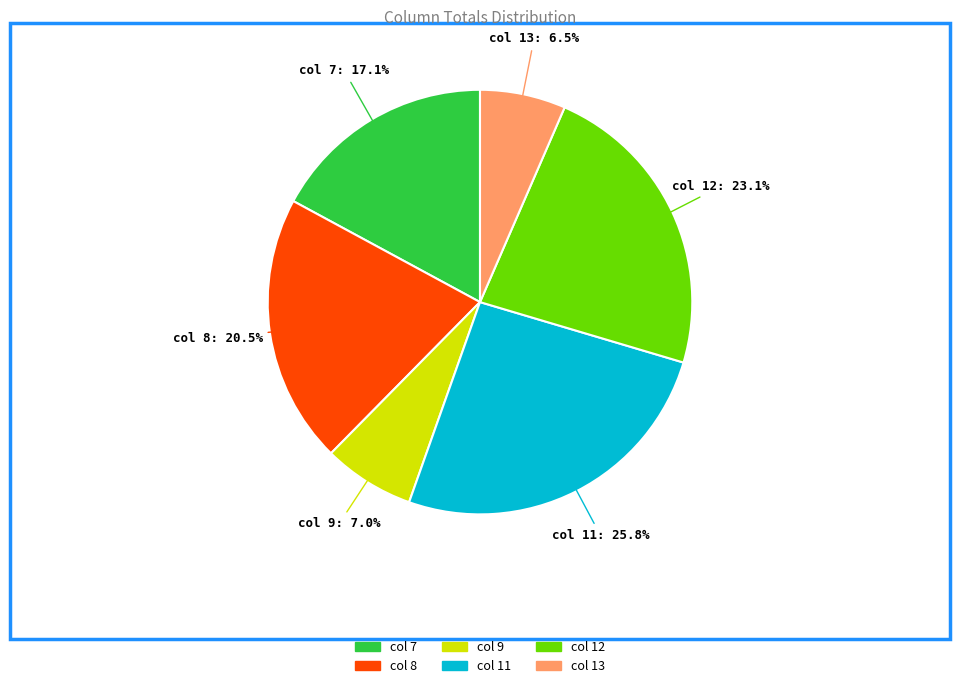

Is there any slice that represents more than half of the pie?

No